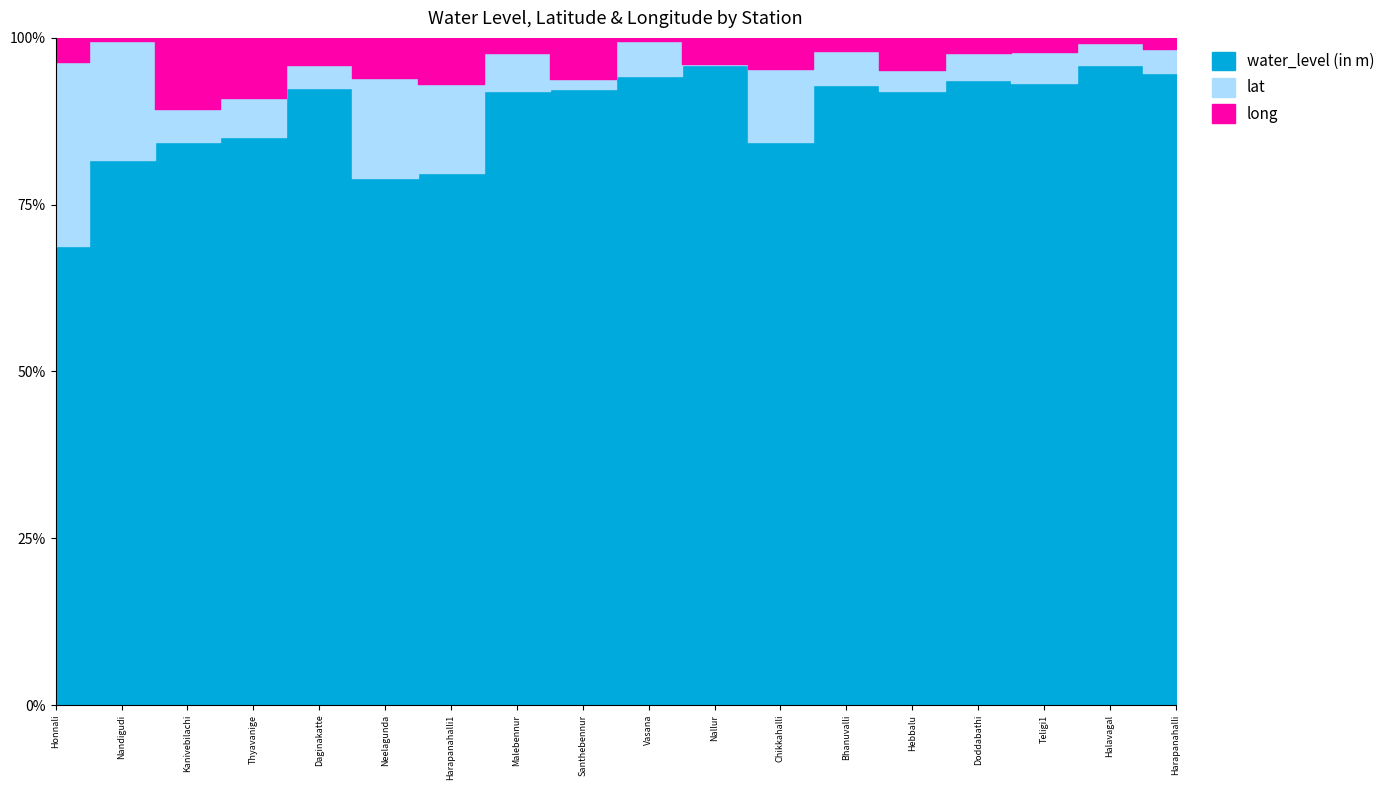

What are all the series names shown in the legend?

water_level (in m), lat, long